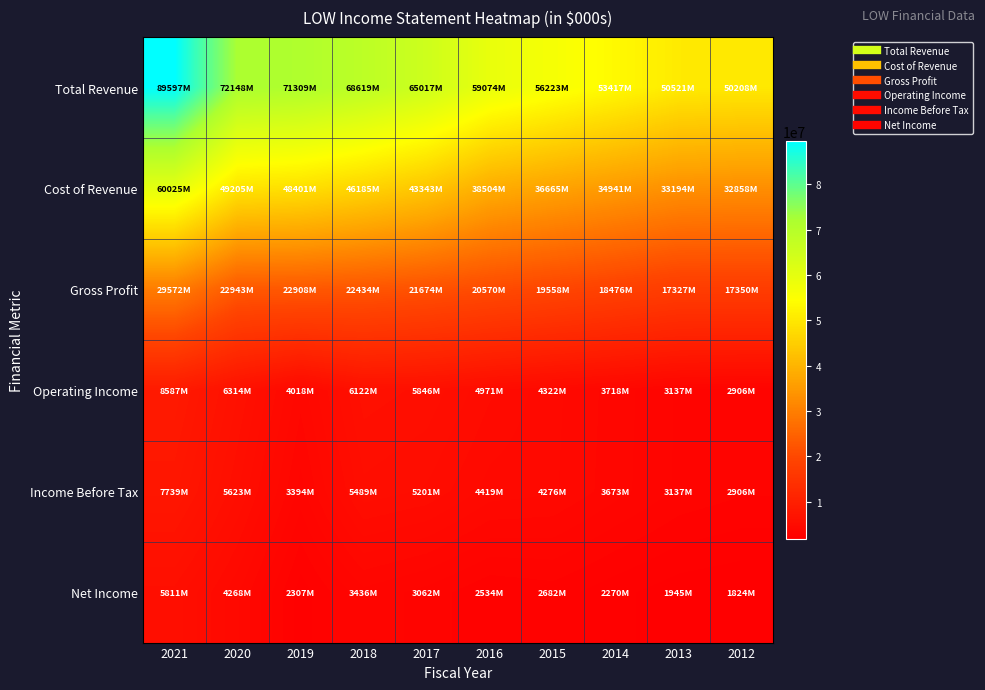

Reading left to right, extract all data points from this chart.

Total Revenue: 2021=89597000	2020=72148000	2019=71309000	2018=68619000	2017=65017000	2016=59074000	2015=56223000	2014=53417000	2013=50521000	2012=50208000
Cost of Revenue: 2021=60025000	2020=49205000	2019=48401000	2018=46185000	2017=43343000	2016=38504000	2015=36665000	2014=34941000	2013=33194000	2012=32858000
Gross Profit: 2021=29572000	2020=22943000	2019=22908000	2018=22434000	2017=21674000	2016=20570000	2015=19558000	2014=18476000	2013=17327000	2012=17350000
Operating Income: 2021=8587000	2020=6314000	2019=4018000	2018=6122000	2017=5846000	2016=4971000	2015=4322000	2014=3718000	2013=3137000	2012=2906000
Income Before Tax: 2021=7739000	2020=5623000	2019=3394000	2018=5489000	2017=5201000	2016=4419000	2015=4276000	2014=3673000	2013=3137000	2012=2906000
Net Income: 2021=5811000	2020=4268000	2019=2307000	2018=3436000	2017=3062000	2016=2534000	2015=2682000	2014=2270000	2013=1945000	2012=1824000